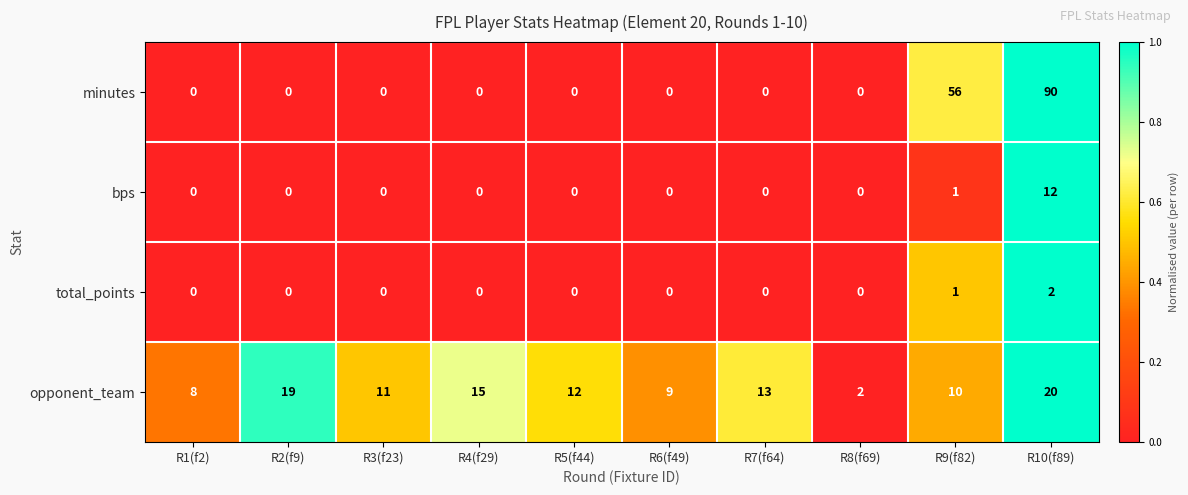

Which series has the largest total across all categories?

minutes